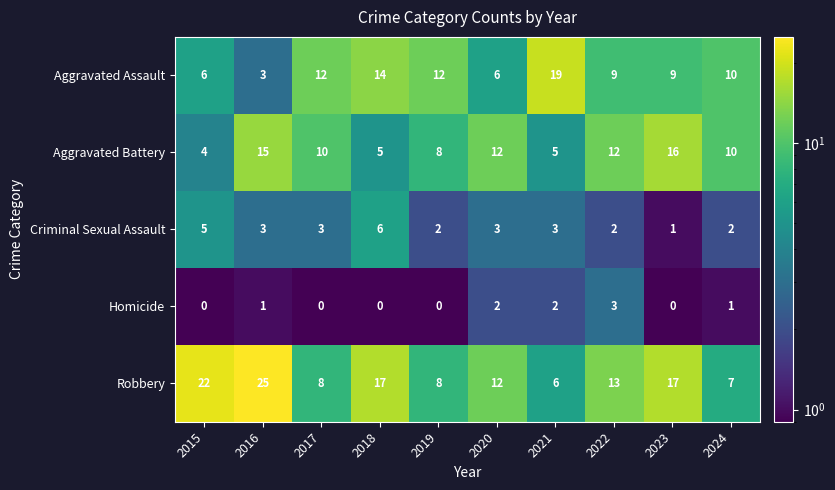

What is the sum of the Aggravated Assault values at 2021 and 2016?

22